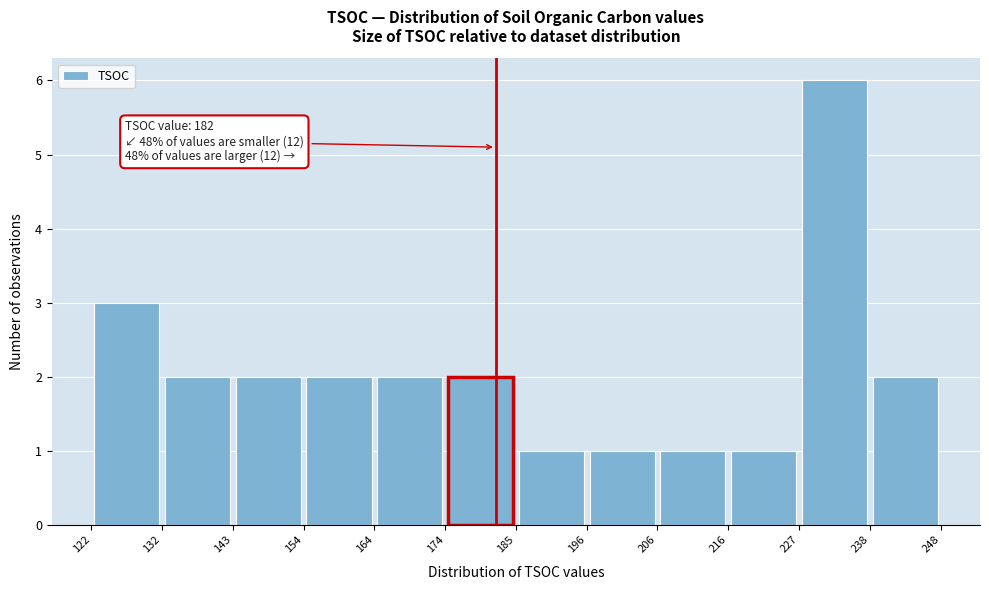

Which range on the x-axis has the tallest bar?

227 to 238